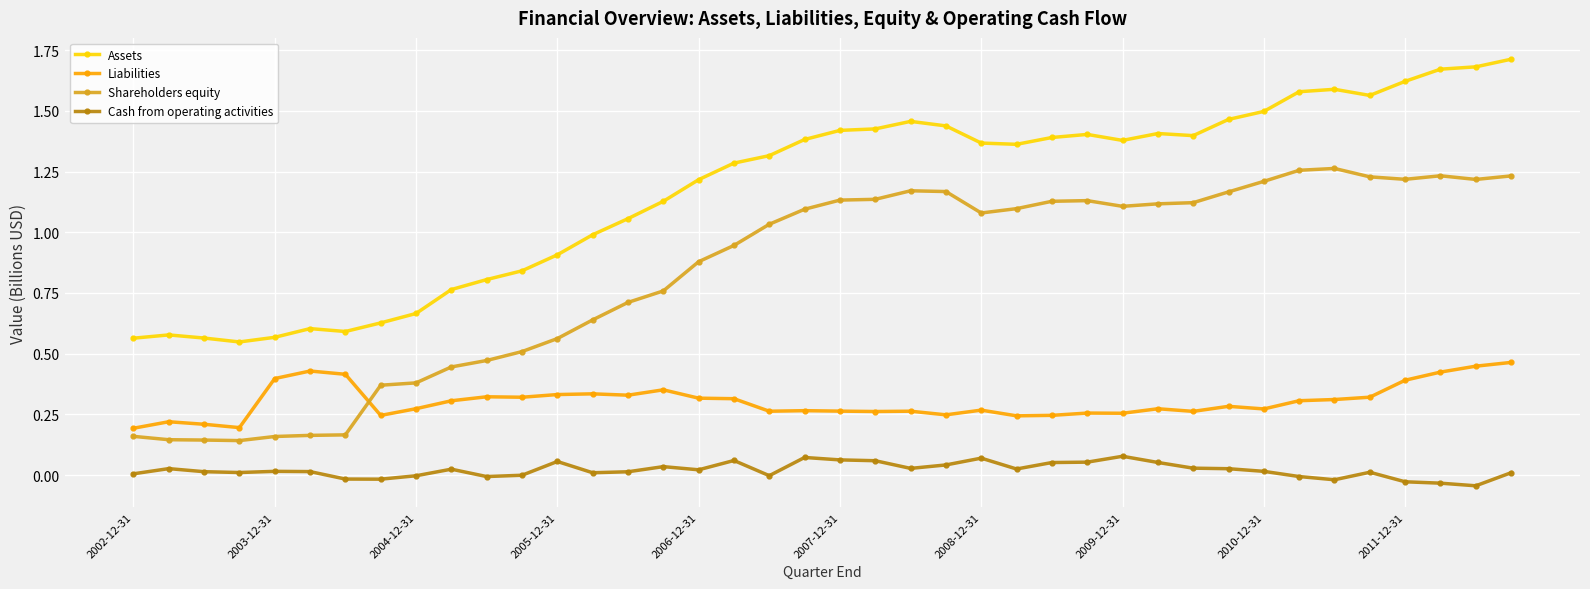

What is the sum of all Assets values?

46.8